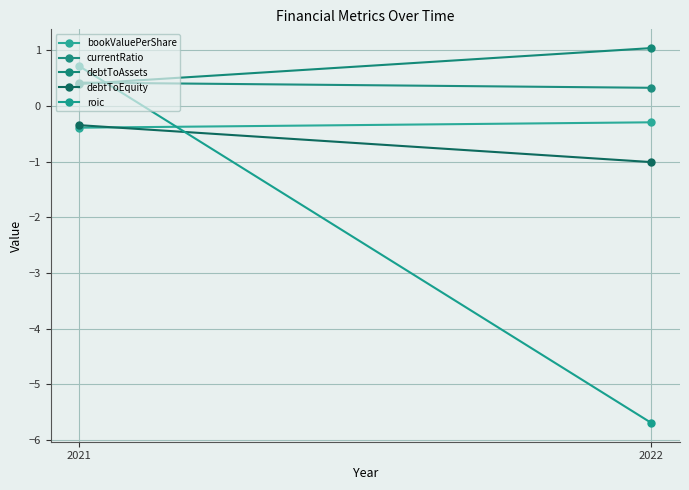

The value of currentRatio at 2021 is 0.4. True or false?

True